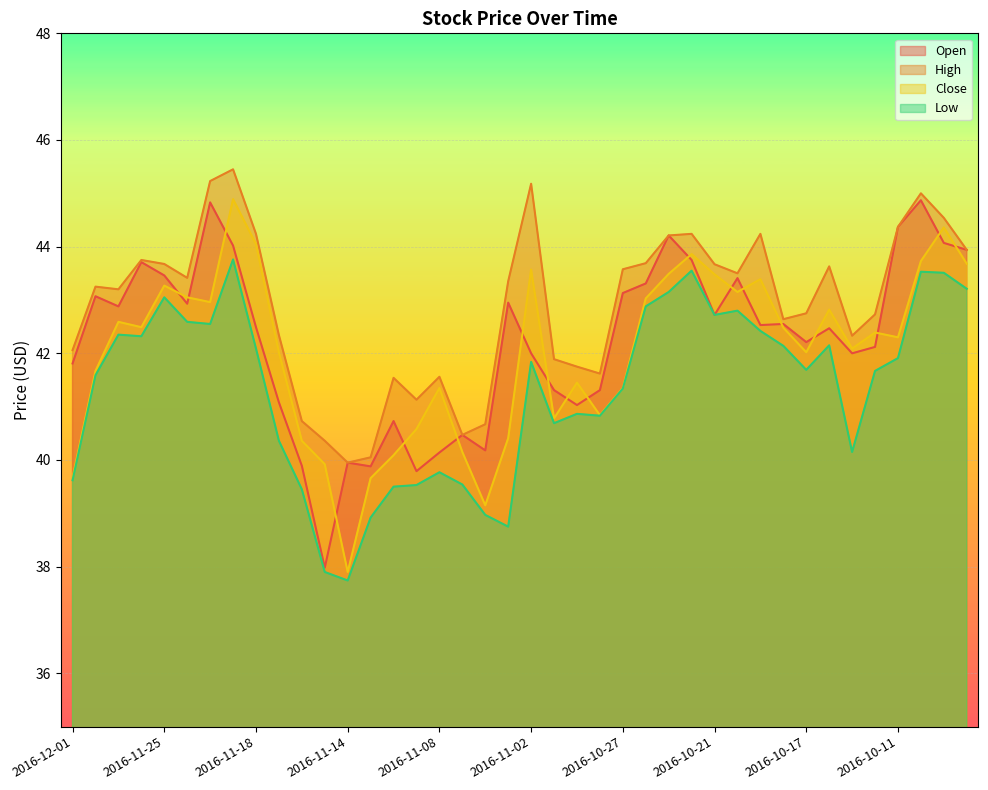

Count the number of data series in this chart.

4